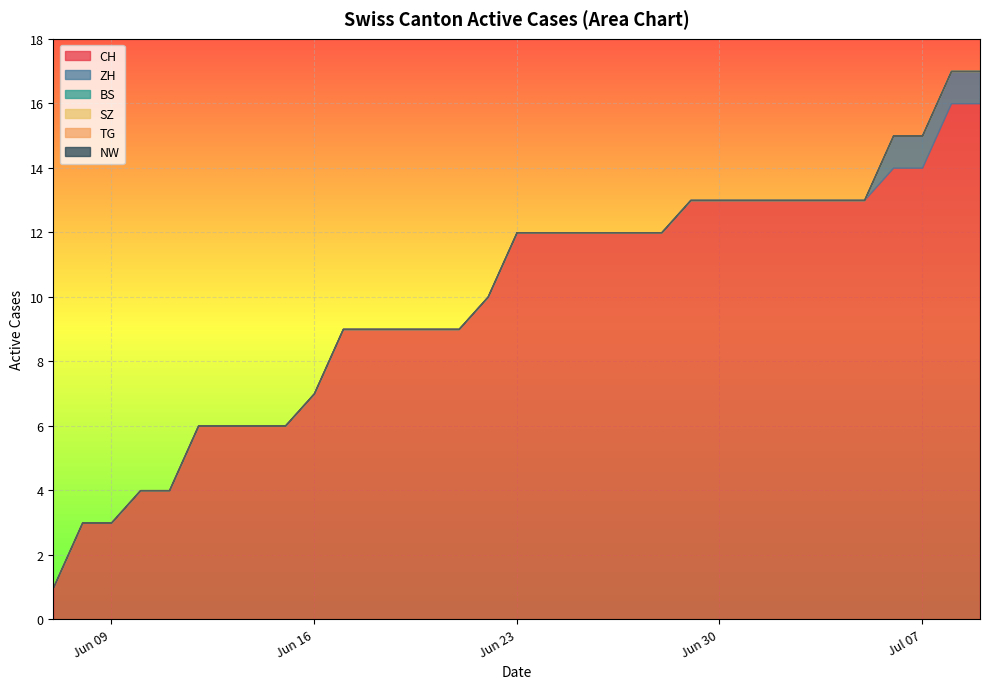

What is the spread (max minus min) of values at 2020-07-12?

14